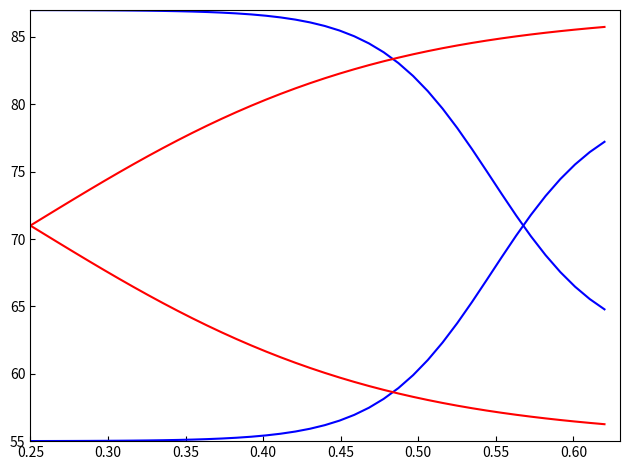

How many lines are shown in the chart?

4